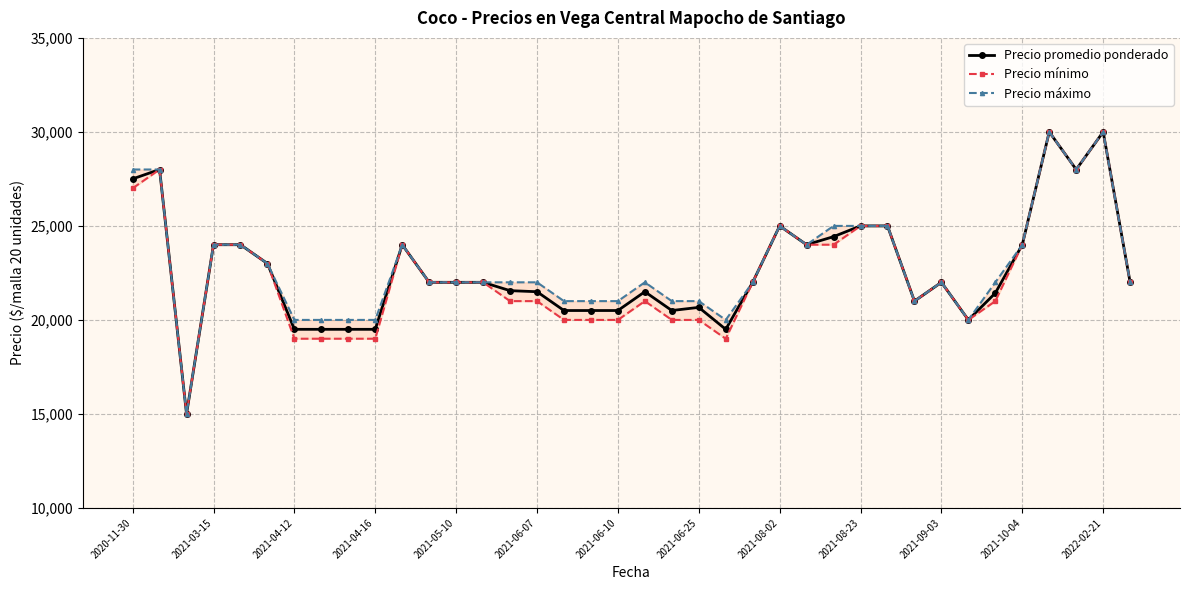

The Precio mínimo series shows 27705 at 17. True or false?

False